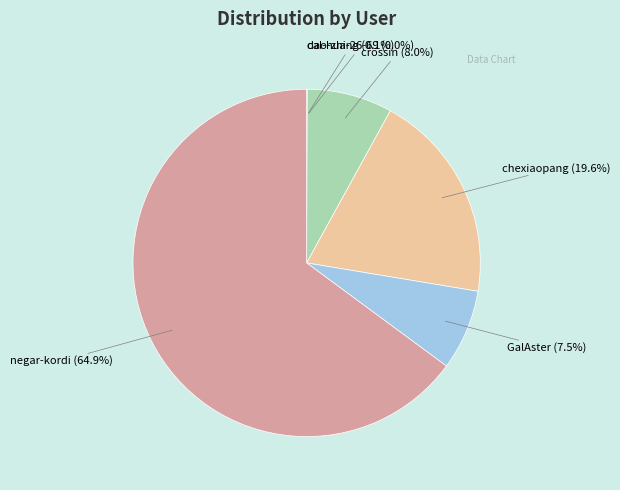

Combined, do negar-kordi and GalAster account for over 50%?

Yes